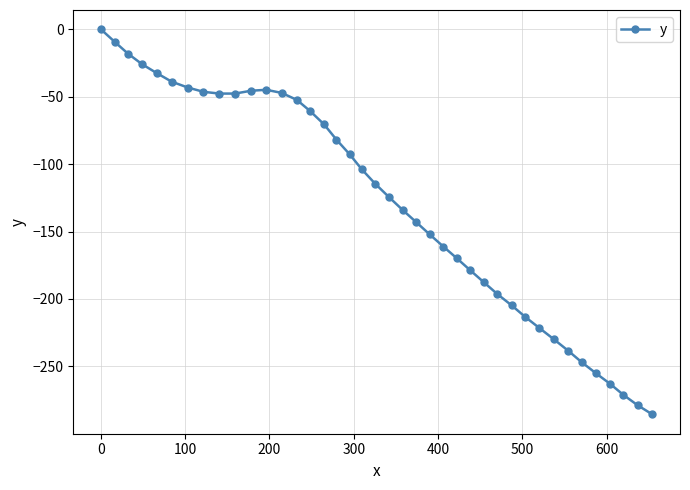

What is the smallest value displayed?

-285.7